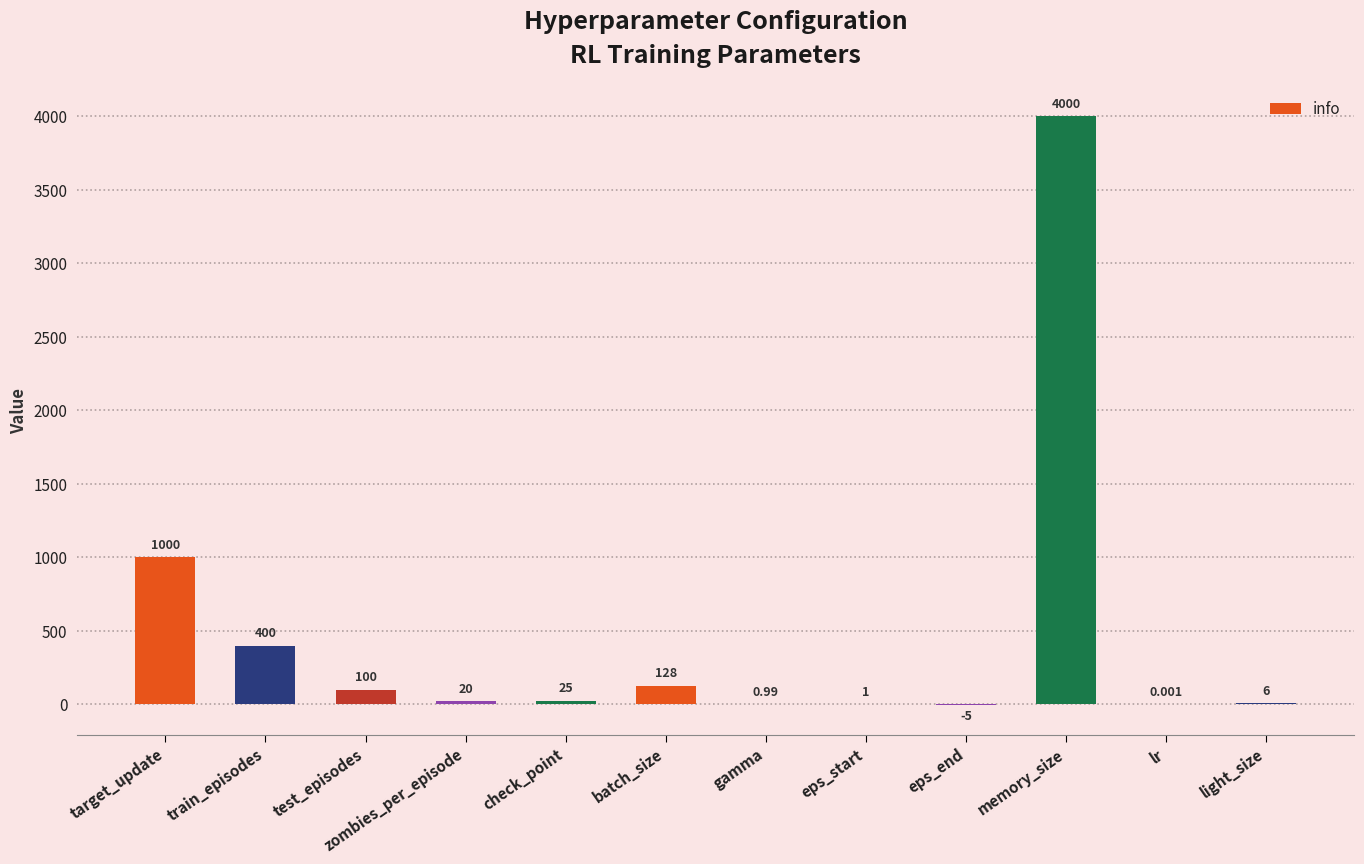

What is the sum of the values at eps_end and train_episodes?

395.0